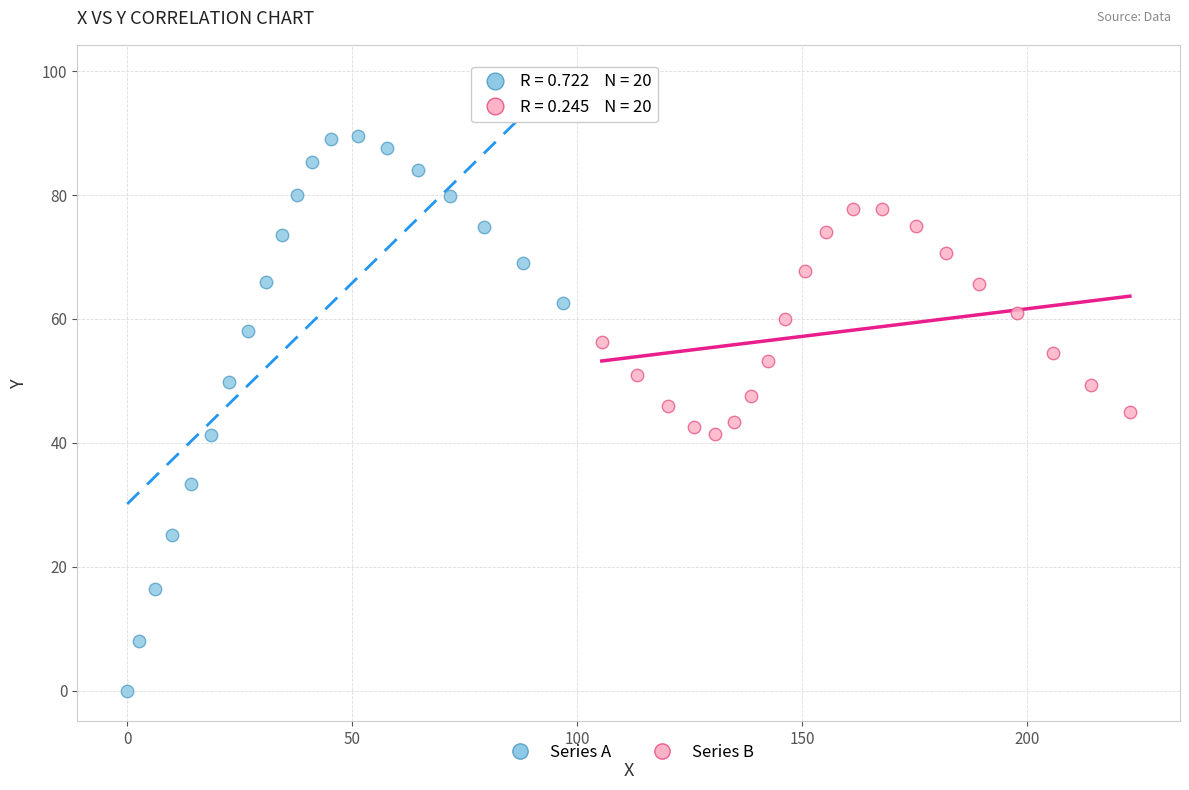

Which series has the largest Y range (max minus min)?

Series A